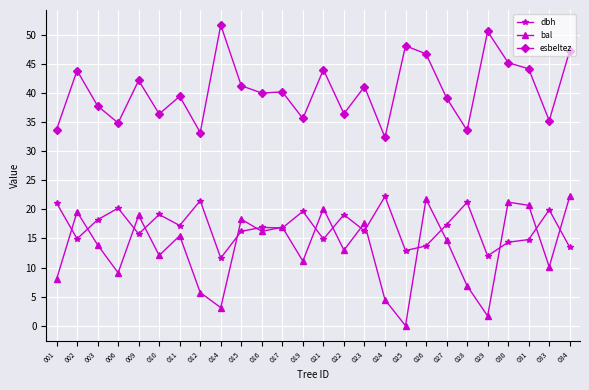

Which series has the largest total across all categories?

esbeltez